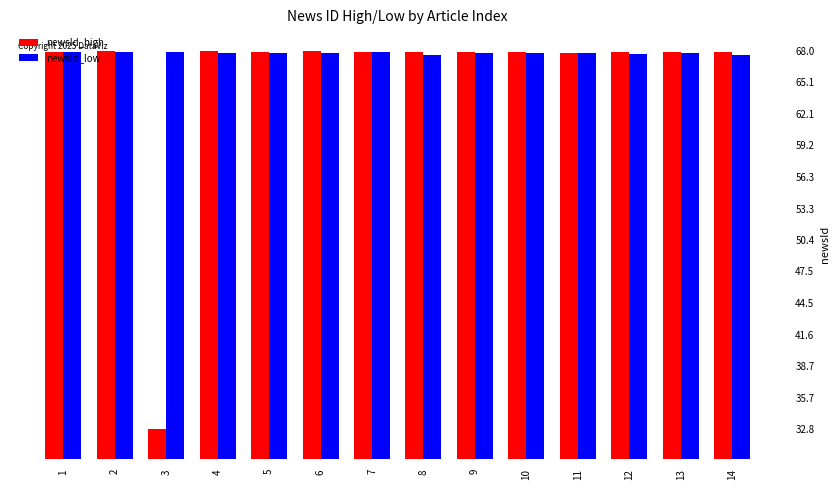

What is the minimum value for newsId_high?

32.8